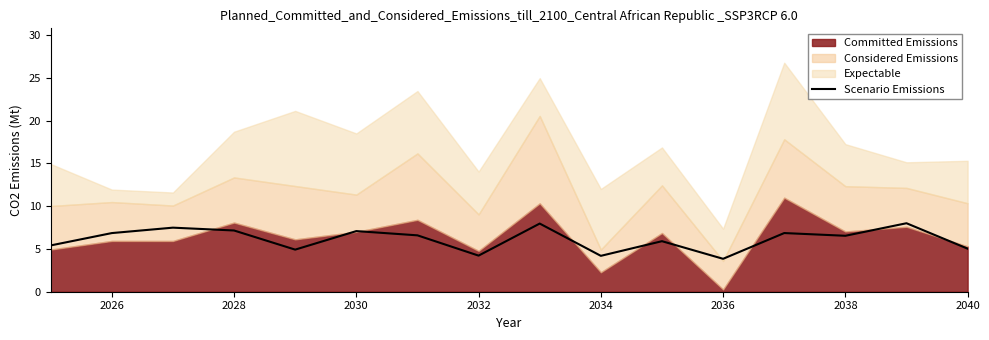

Reading left to right, what are all the values shown in this chart?

5.4	6.9	7.5	7.2	4.9	7.1	6.6	4.2	8.0	4.2	5.9	3.9	6.9	6.5	8.0	5.0